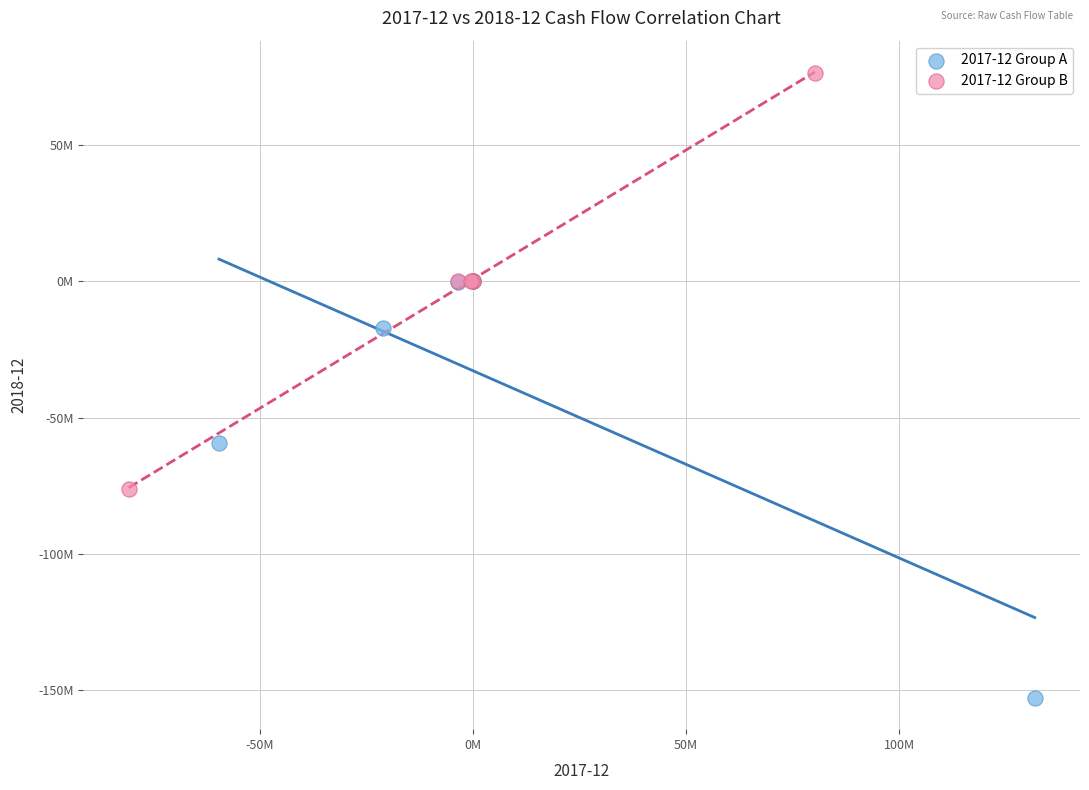

What are all the series names shown in the legend?

2017-12 Group A, 2017-12 Group B